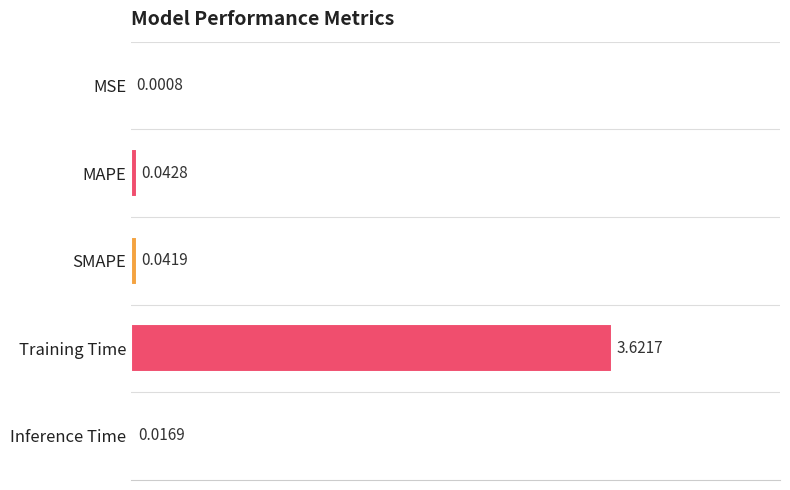

The value at MAPE is 0.0. True or false?

True